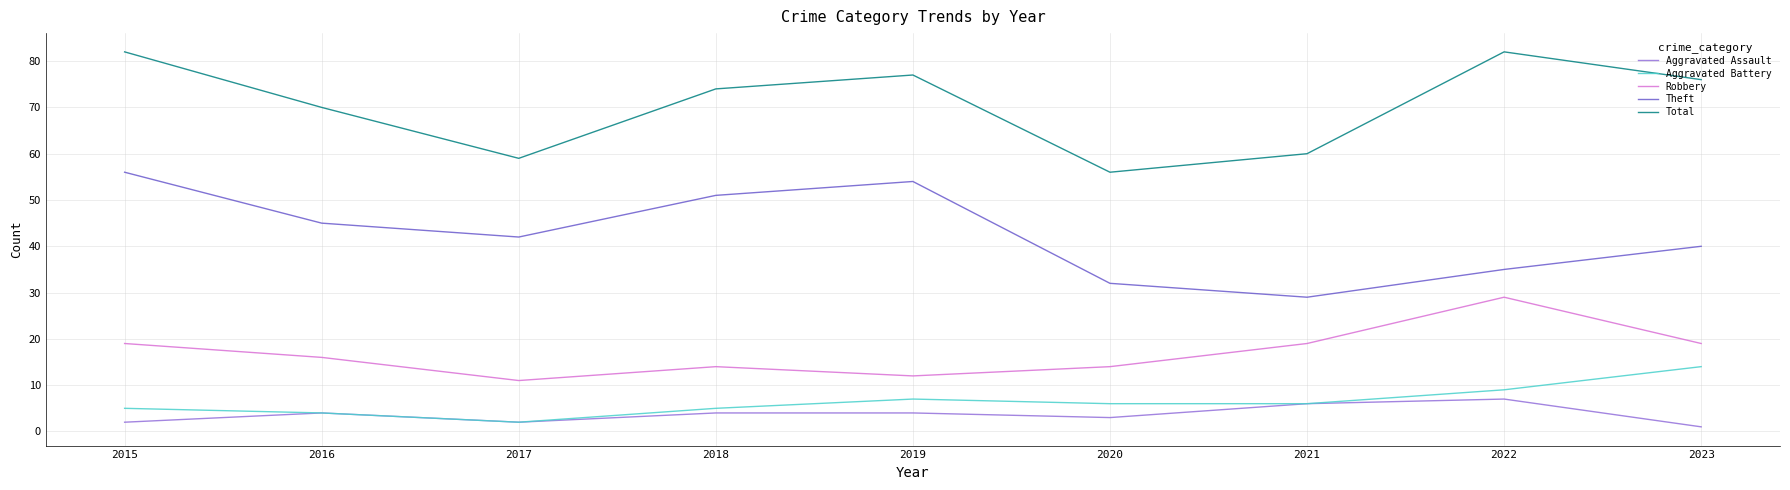

Which series changed the most between 2016 and 2020?

Total